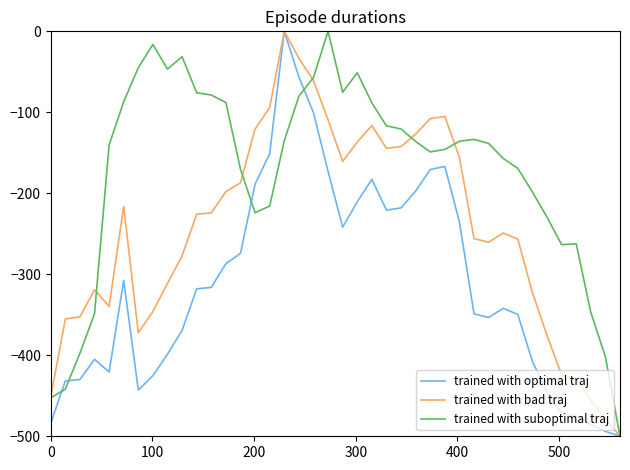

What is the lowest value of the trained with bad traj series?

-500.0